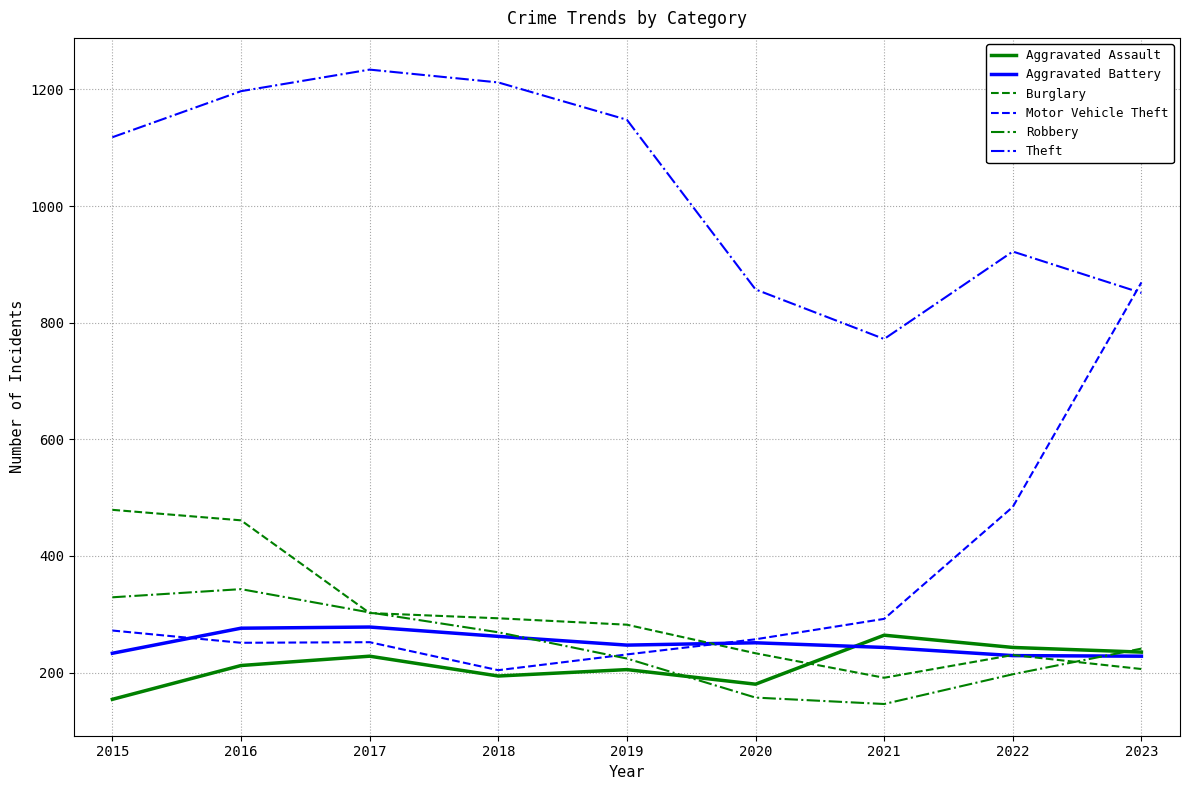

Rank the series by their maximum value, from highest to lowest.

Theft, Motor Vehicle Theft, Burglary, Robbery, Aggravated Battery, Aggravated Assault